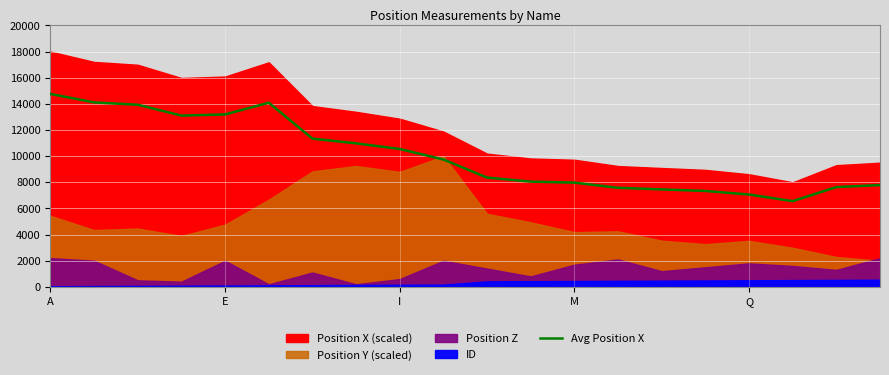

What is the difference between the maximum and minimum values?

8200.0